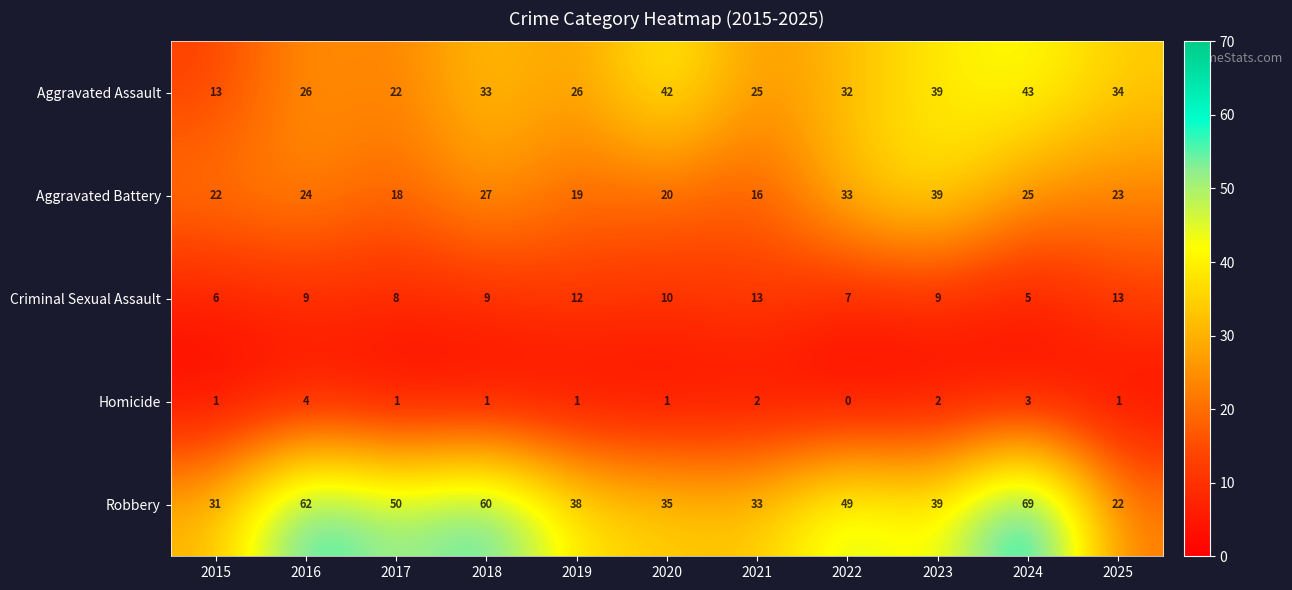

What value does the Homicide series have at 2024?

3